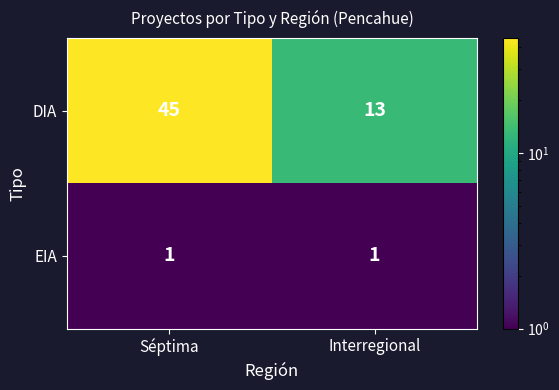

Reading left to right, list all the values displayed in this chart.

DIA: 45	13
EIA: 1	1